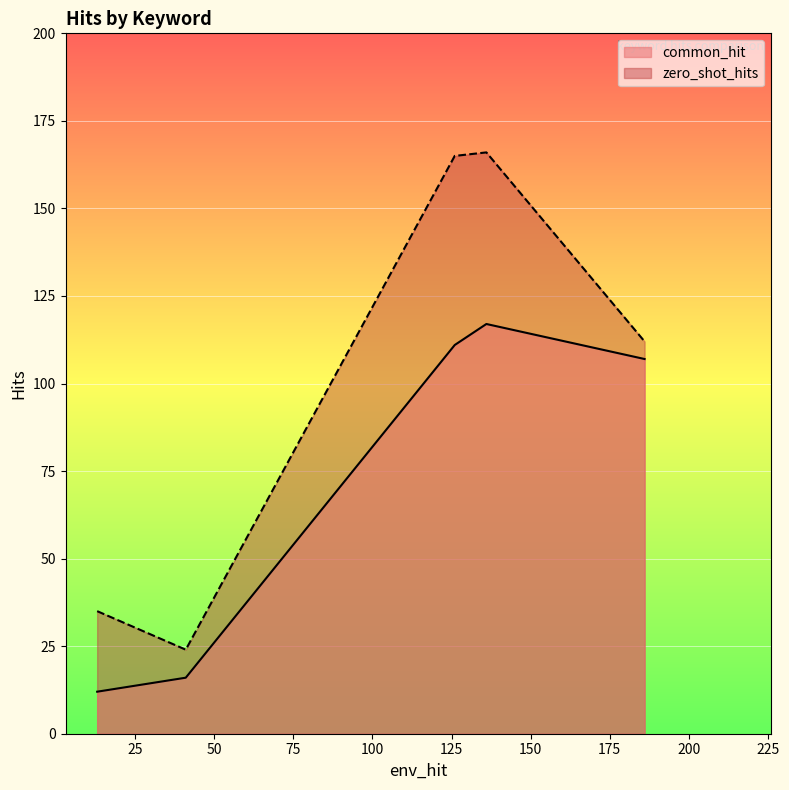

True or false: zero_shot_hits and common_hit intersect in this chart.

False